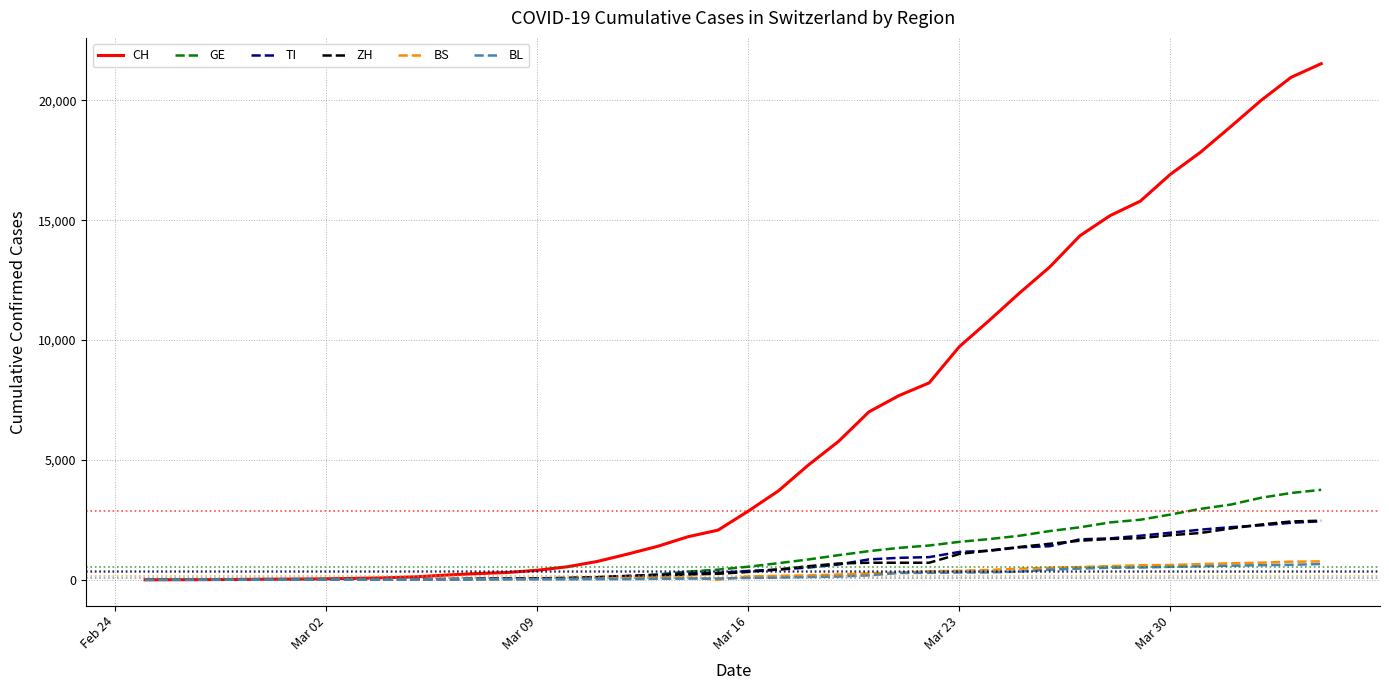

What is the maximum value for BS?

767